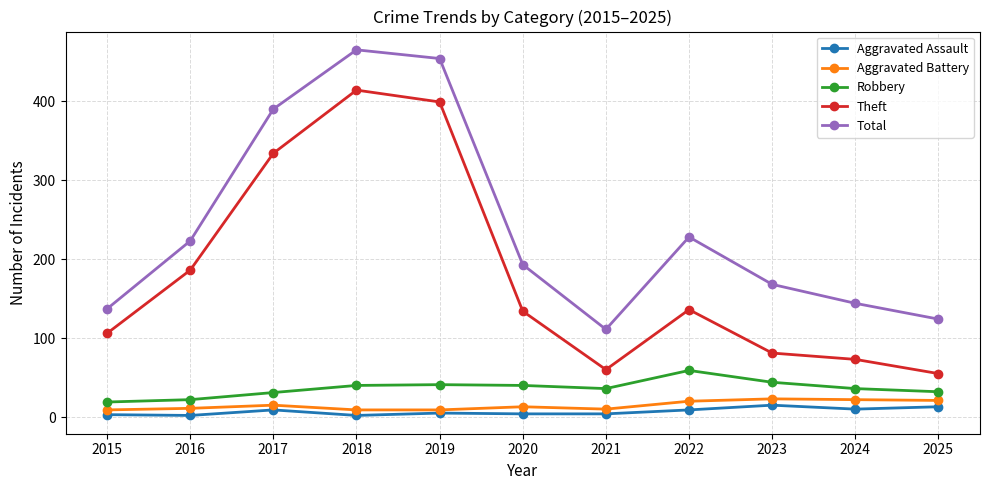

True or false: Theft has a value of 539 at 2017.

False